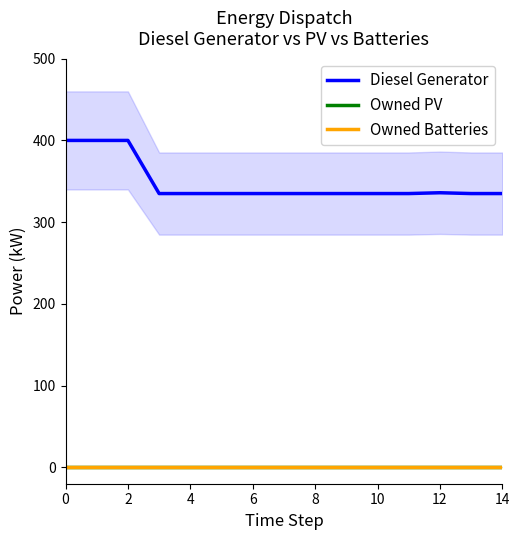

Is this an area chart (filled region under the line)?

No